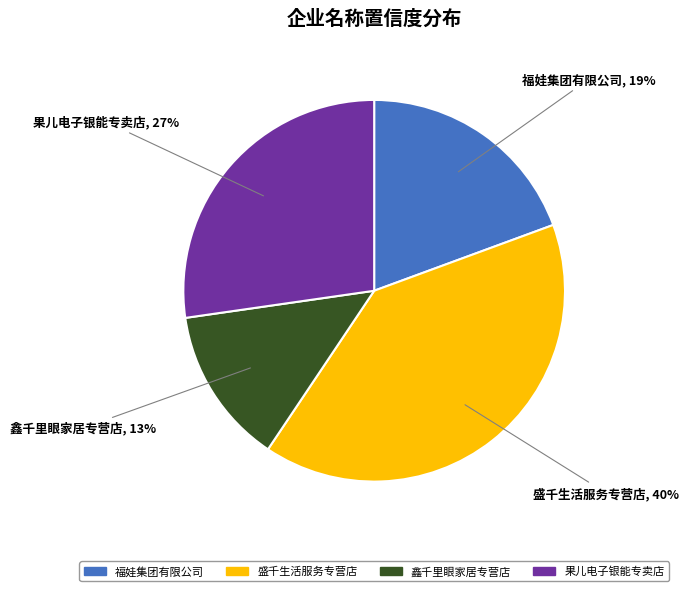

How many slices are in this pie chart?

4